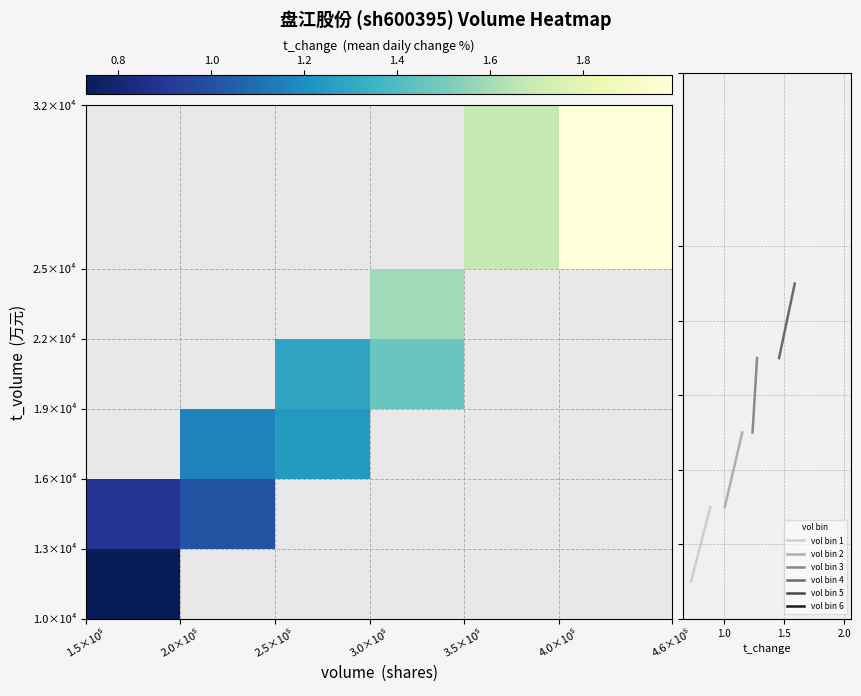

True or false: vol bin 3 has a value of 8989.4 at 3.0×10⁵.

False